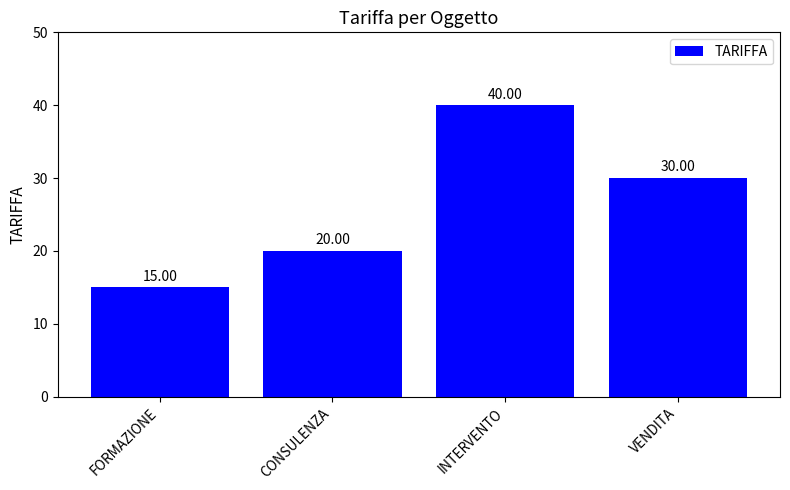

What is the label of the 3rd bar from the right?

CONSULENZA